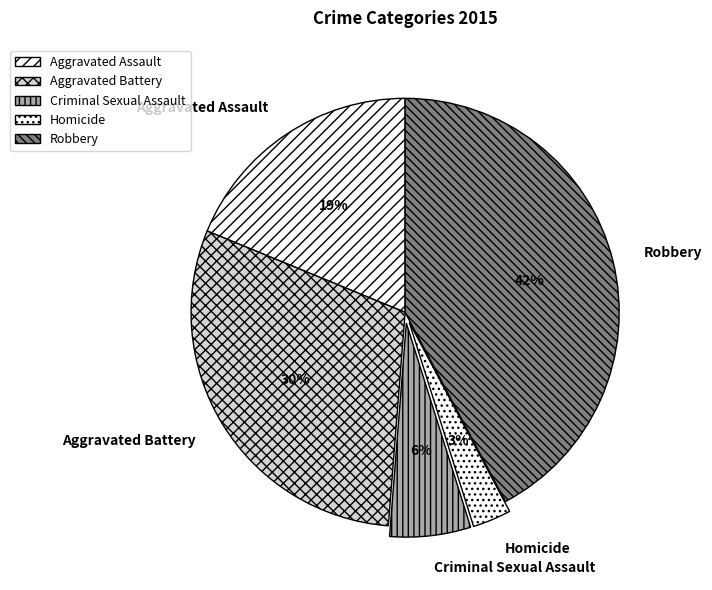

How many slices are in this pie chart?

5